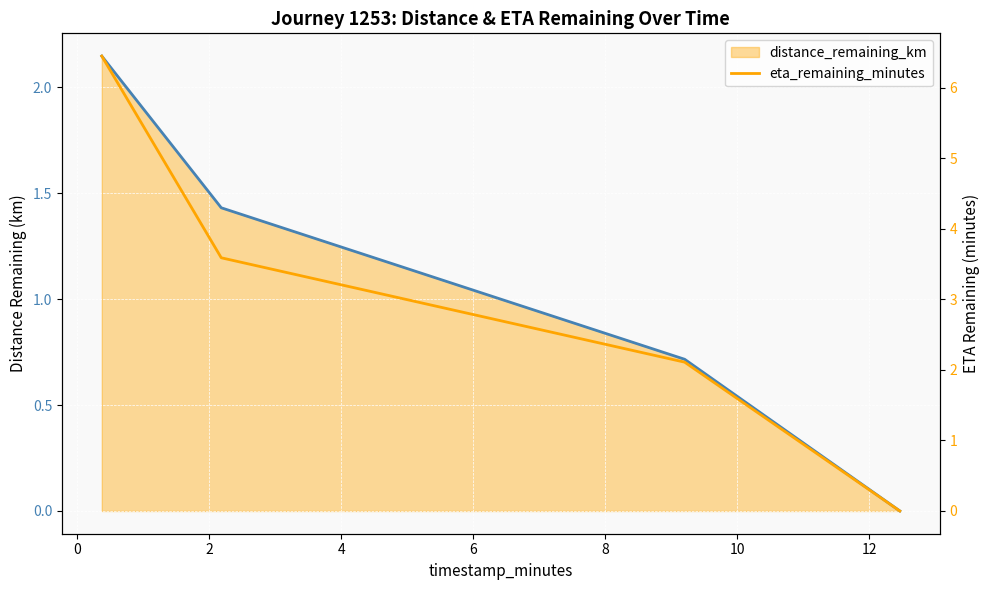

How many data points in eta_remaining_minutes are above 3?

2